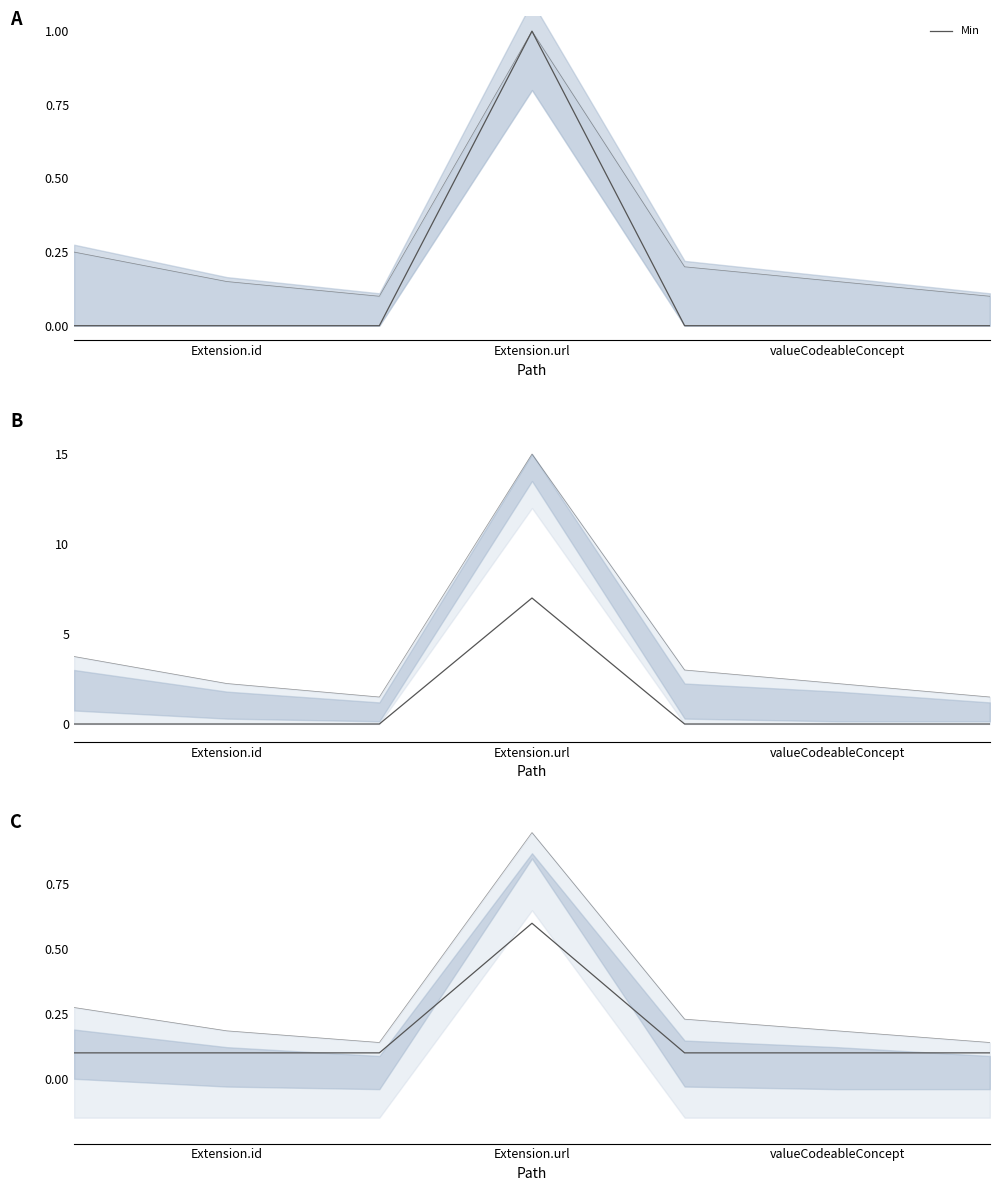

Which category has the lowest value across all series?

Extension.id